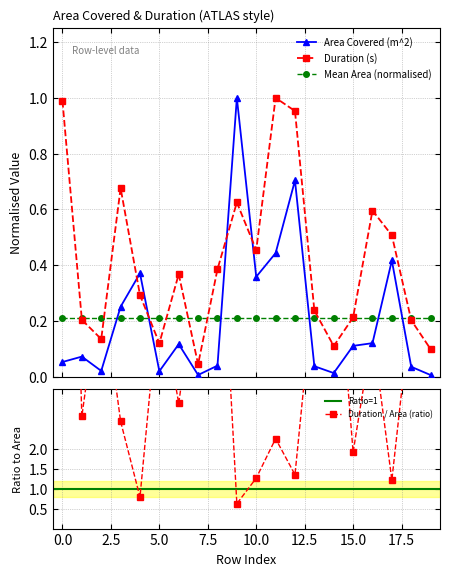

How many intersections are there between Duration (s) and Area Covered (m^2)?

4